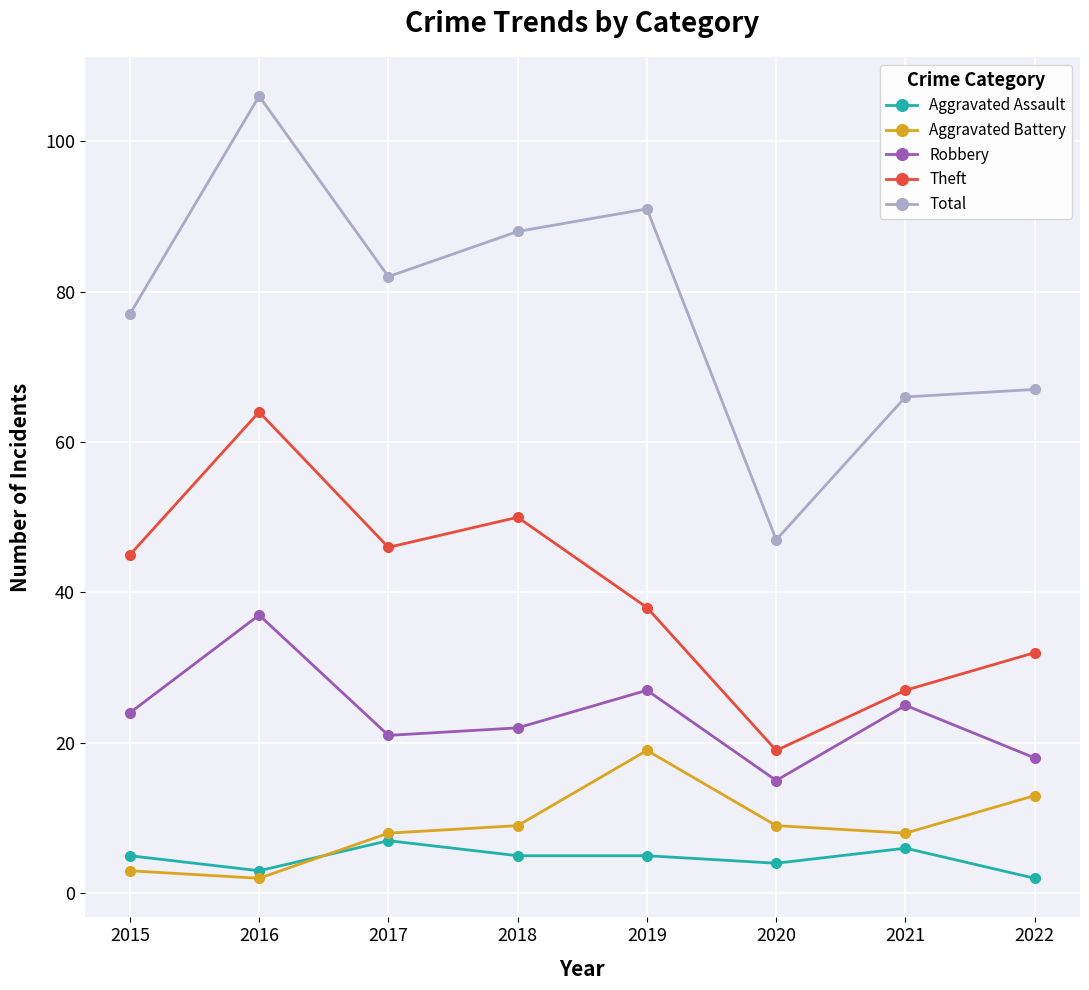

Count the number of categories in the chart.

8